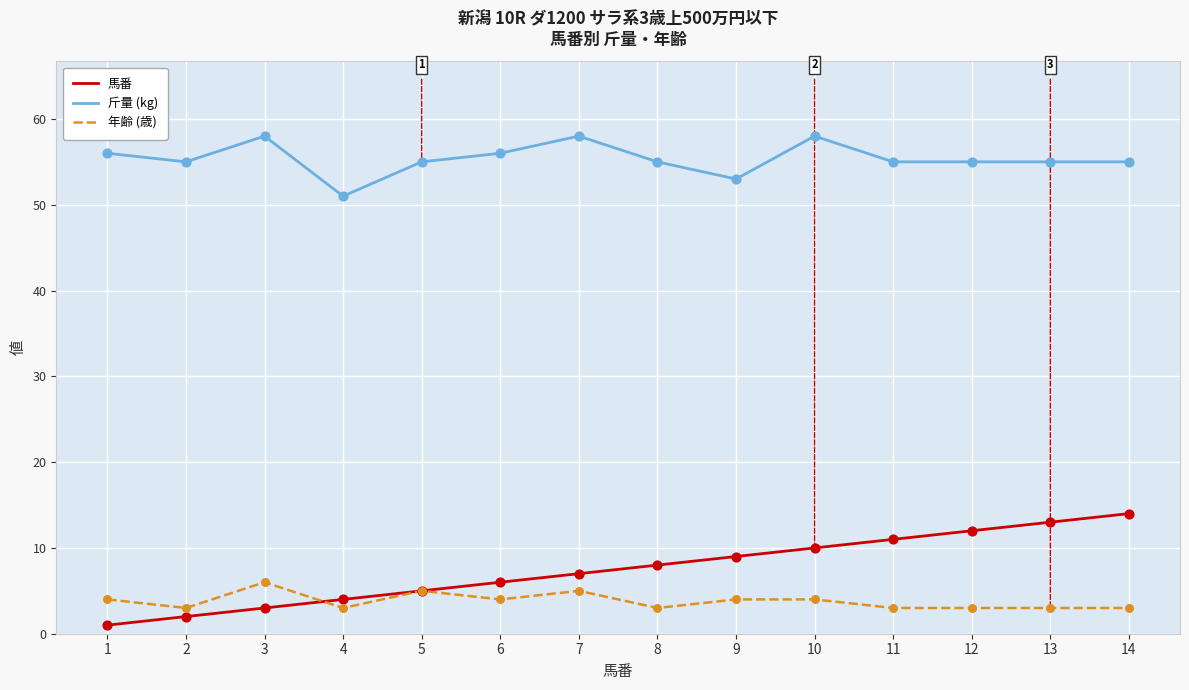

Is the value of 年齢 (歳) at 5 greater than the value of 馬番 at 3?

Yes